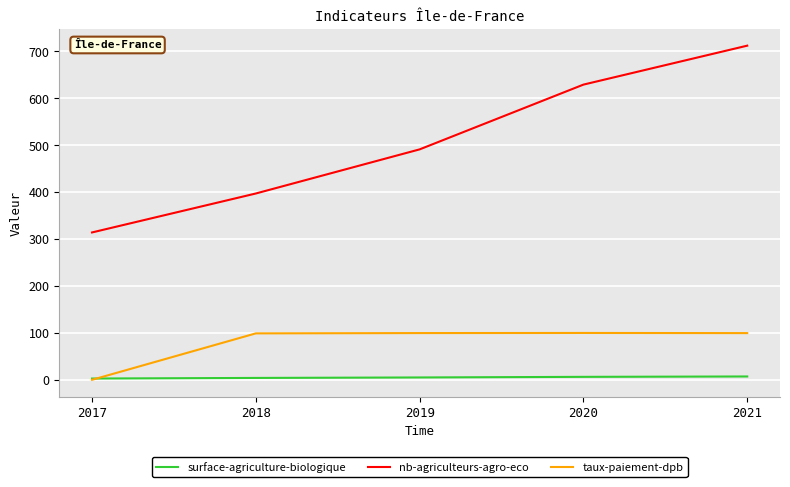

What is the average value of the nb-agriculteurs-agro-eco series?

508.6